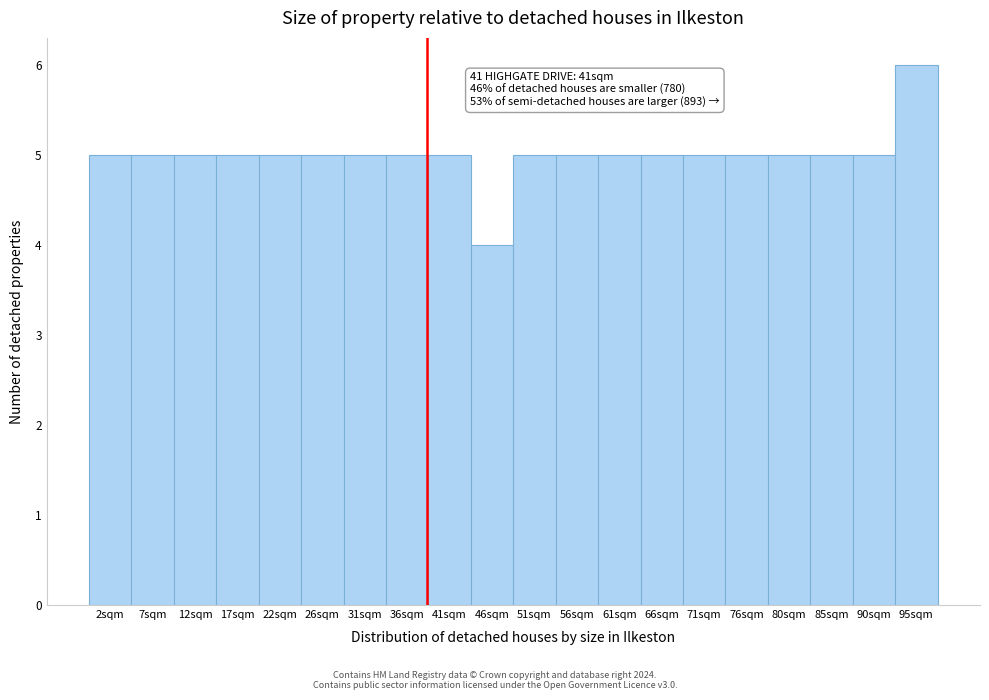

Reading right to left, list all the values displayed in this chart.

6	5	5	5	5	5	5	5	5	5	4	5	5	5	5	5	5	5	5	5